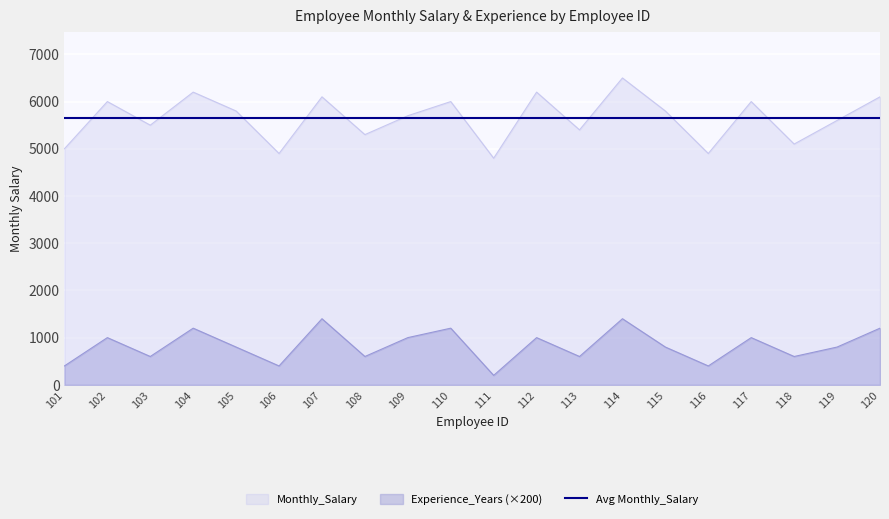

True or false: Monthly_Salary and Experience_Years intersect in this chart.

False